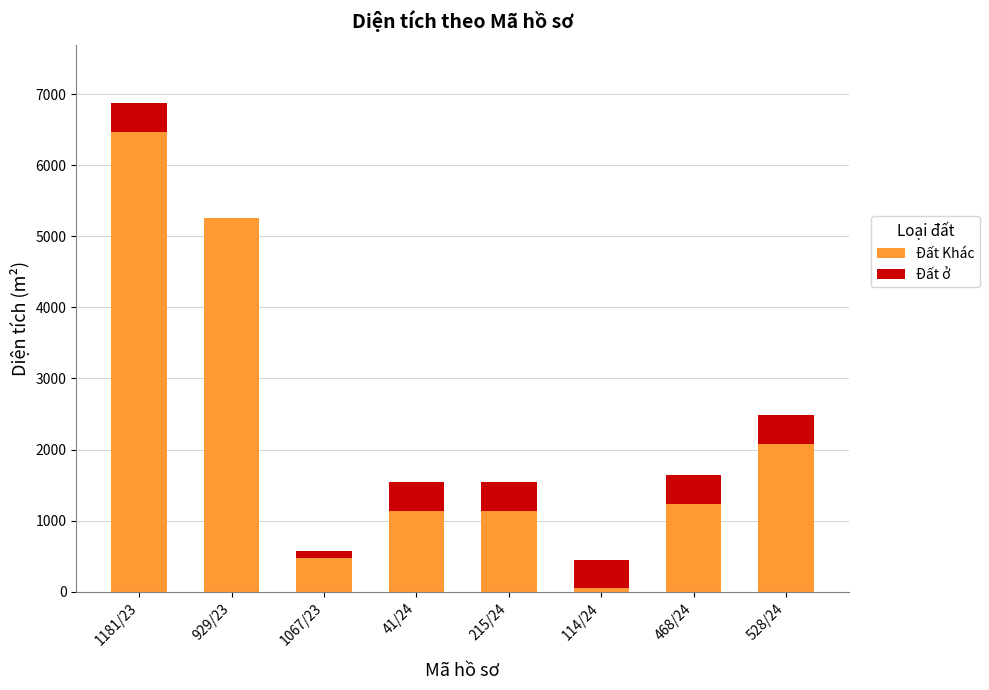

Reading left to right, list the values for the Đất Khác series.

1181/23=6470.9	929/23=5259.3	1067/23=479.6	41/24=1142.9	215/24=1142.9	114/24=57.8	468/24=1241.7	528/24=2084.5